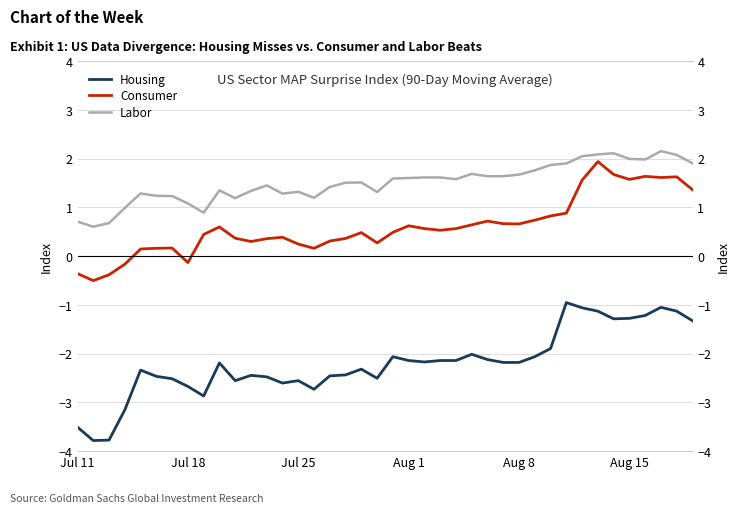

Rank the series by their average value, from highest to lowest.

Labor, Consumer, Housing